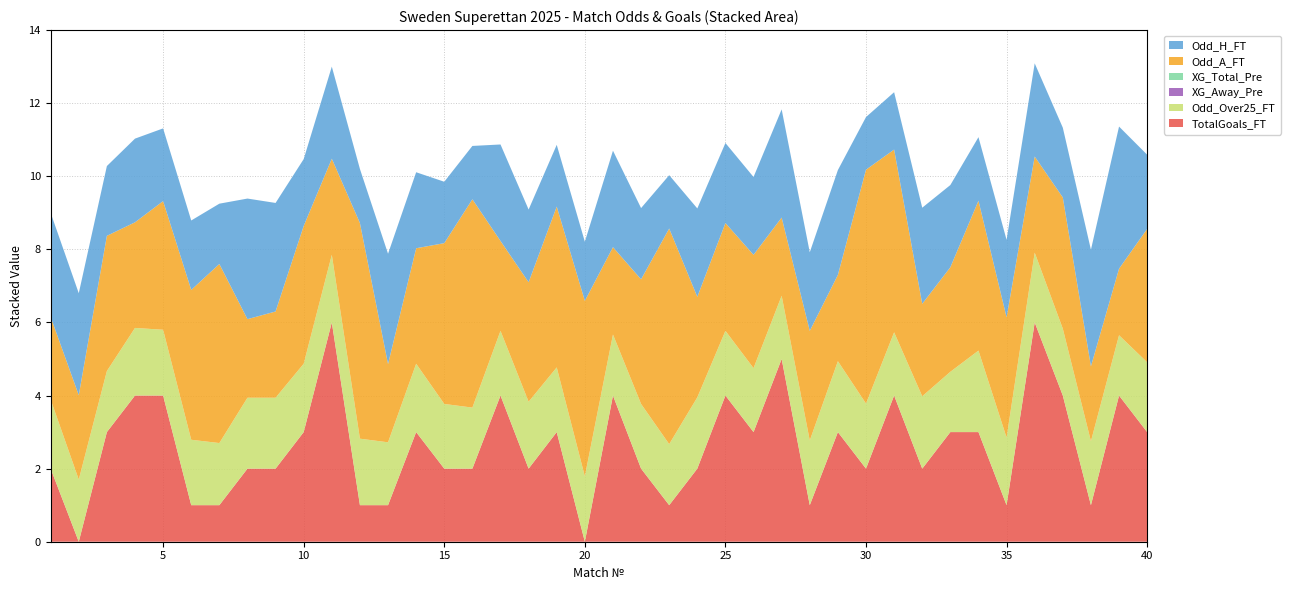

Reading left to right, transcribe all the data shown in this chart.

Odd_H_FT: 1=2.9	2=2.8	3=1.9	4=2.3	5=2.0	6=1.9	7=1.6	8=3.3	9=3.0	10=1.8	11=2.5	12=1.5	13=3.0	14=2.1	15=1.7	16=1.5	17=2.6	18=2.0	19=1.7	20=1.6	21=2.6	22=1.9	23=1.5	24=2.4	25=2.2	26=2.1	27=3.0	28=2.1	29=2.9	30=1.4	31=1.6	32=2.6	33=2.2	34=1.7	35=2.1	36=2.5	37=1.9	38=3.2	39=3.9	40=2.0
Odd_A_FT: 1=2.3	2=2.3	3=3.7	4=2.9	5=3.5	6=4.1	7=4.9	8=2.1	9=2.4	10=3.8	11=2.6	12=5.9	13=2.1	14=3.2	15=4.4	16=5.7	17=2.5	18=3.3	19=4.4	20=4.8	21=2.4	22=3.4	23=5.9	24=2.8	25=3.0	26=3.1	27=2.1	28=3.0	29=2.4	30=6.4	31=5.0	32=2.5	33=2.9	34=4.1	35=3.3	36=2.6	37=3.6	38=2.0	39=1.8	40=3.6
XG_Total_Pre: 1=0.0	2=0.0	3=0.0	4=0.0	5=0.0	6=0.0	7=0.0	8=0.0	9=0.0	10=0.0	11=0.0	12=0.0	13=0.0	14=0.0	15=0.0	16=0.0	17=0.0	18=0.0	19=0.0	20=0.0	21=0.0	22=0.0	23=0.0	24=0.0	25=0.0	26=0.0	27=0.0	28=0.0	29=0.0	30=0.0	31=0.0	32=0.0	33=0.0	34=0.0	35=0.0	36=0.0	37=0.0	38=0.0	39=0.0	40=0.0
XG_Away_Pre: 1=0.0	2=0.0	3=0.0	4=0.0	5=0.0	6=0.0	7=0.0	8=0.0	9=0.0	10=0.0	11=0.0	12=0.0	13=0.0	14=0.0	15=0.0	16=0.0	17=0.0	18=0.0	19=0.0	20=0.0	21=0.0	22=0.0	23=0.0	24=0.0	25=0.0	26=0.0	27=0.0	28=0.0	29=0.0	30=0.0	31=0.0	32=0.0	33=0.0	34=0.0	35=0.0	36=0.0	37=0.0	38=0.0	39=0.0	40=0.0
Odd_Over25_FT: 1=1.9	2=1.7	3=1.7	4=1.9	5=1.8	6=1.8	7=1.7	8=1.9	9=1.9	10=1.9	11=1.9	12=1.8	13=1.7	14=1.9	15=1.8	16=1.7	17=1.8	18=1.8	19=1.8	20=1.8	21=1.7	22=1.8	23=1.7	24=1.9	25=1.8	26=1.8	27=1.7	28=1.8	29=1.9	30=1.8	31=1.7	32=2.0	33=1.6	34=2.2	35=1.9	36=1.9	37=1.8	38=1.8	39=1.6	40=1.9
TotalGoals_FT: 1=2.0	2=0.0	3=3.0	4=4.0	5=4.0	6=1.0	7=1.0	8=2.0	9=2.0	10=3.0	11=6.0	12=1.0	13=1.0	14=3.0	15=2.0	16=2.0	17=4.0	18=2.0	19=3.0	20=0.0	21=4.0	22=2.0	23=1.0	24=2.0	25=4.0	26=3.0	27=5.0	28=1.0	29=3.0	30=2.0	31=4.0	32=2.0	33=3.0	34=3.0	35=1.0	36=6.0	37=4.0	38=1.0	39=4.0	40=3.0